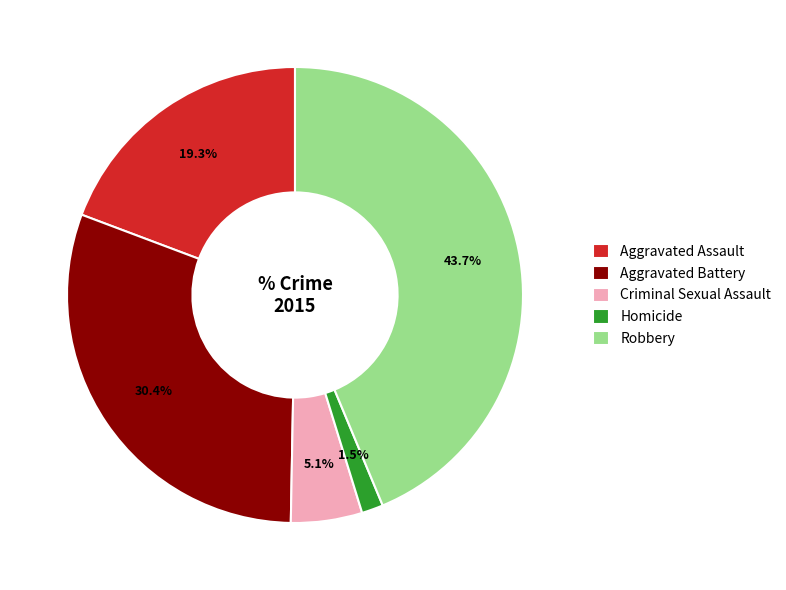

How many segments does this pie chart have?

5